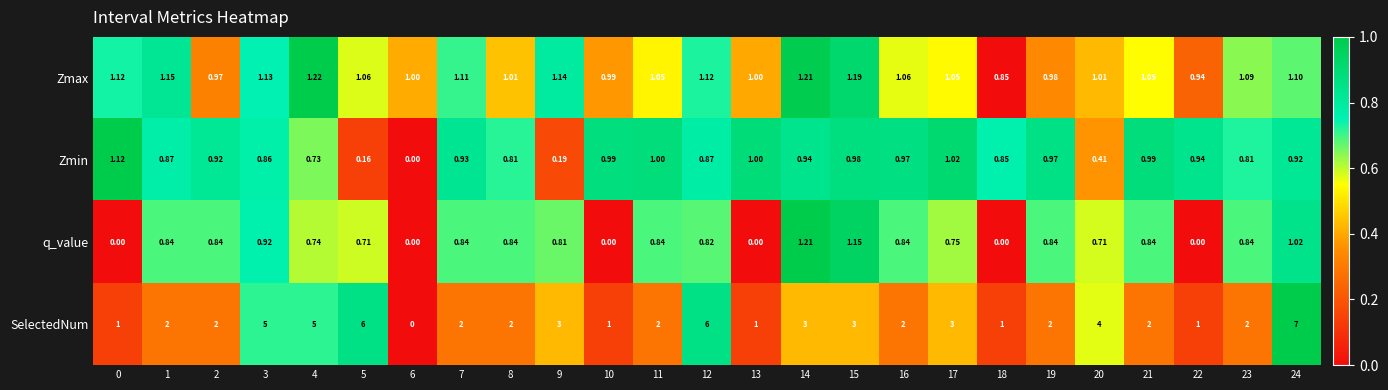

Which series has the widest spread of values?

SelectedNum